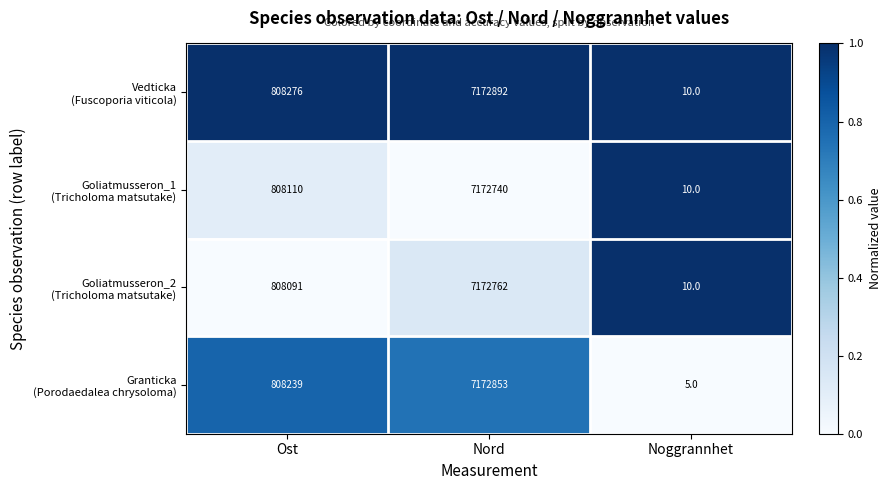

At which category is the sum across all series the highest?

Nord